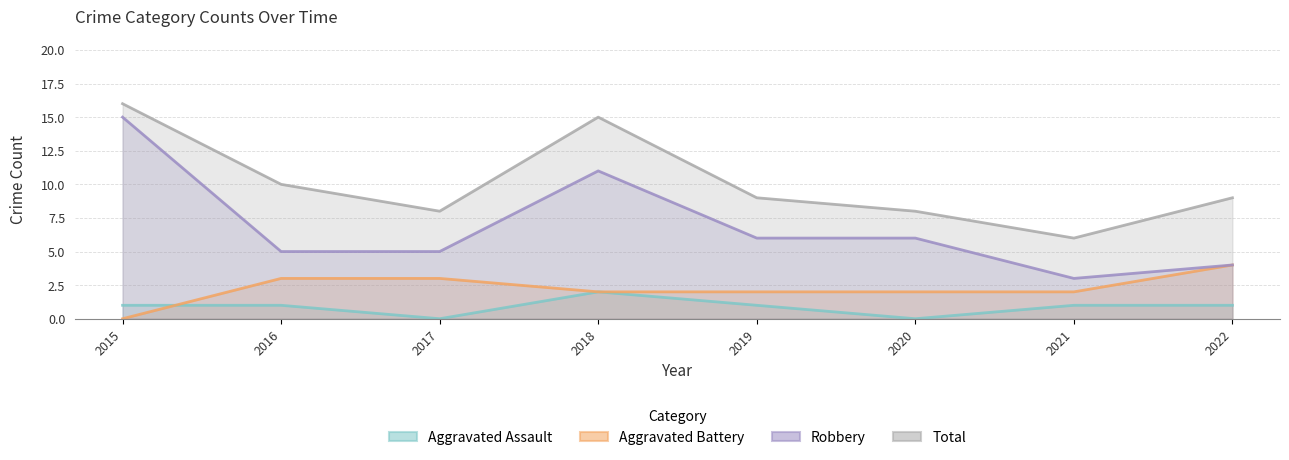

Reading left to right, extract all data points from this chart.

Aggravated Assault: 1	1	0	2	1	0	1	1
Aggravated Battery: 0	3	3	2	2	2	2	4
Robbery: 15	5	5	11	6	6	3	4
Total: 16	10	8	15	9	8	6	9